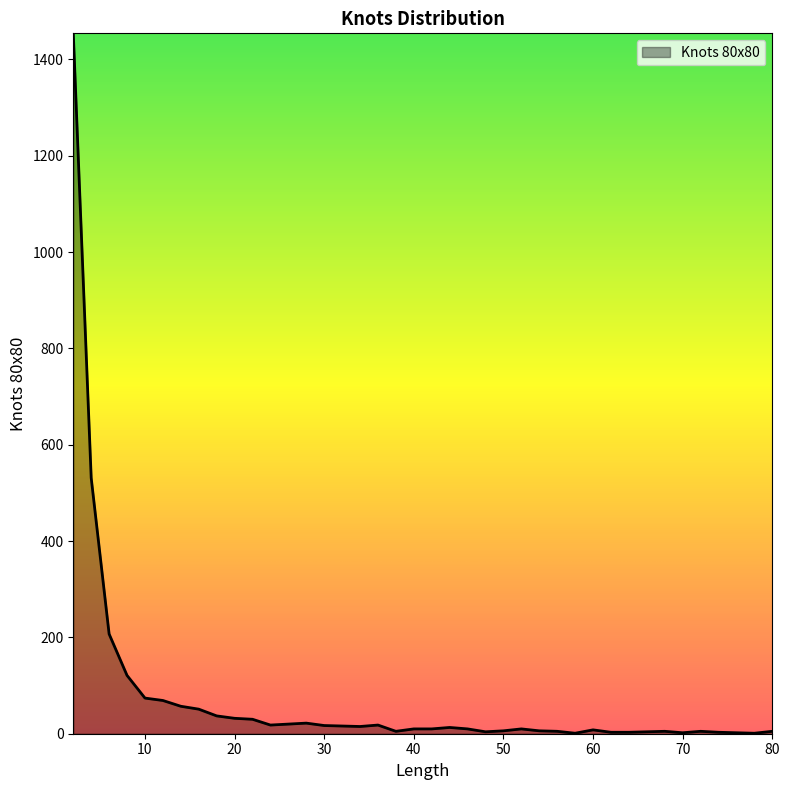

How many series are shown in this chart?

1